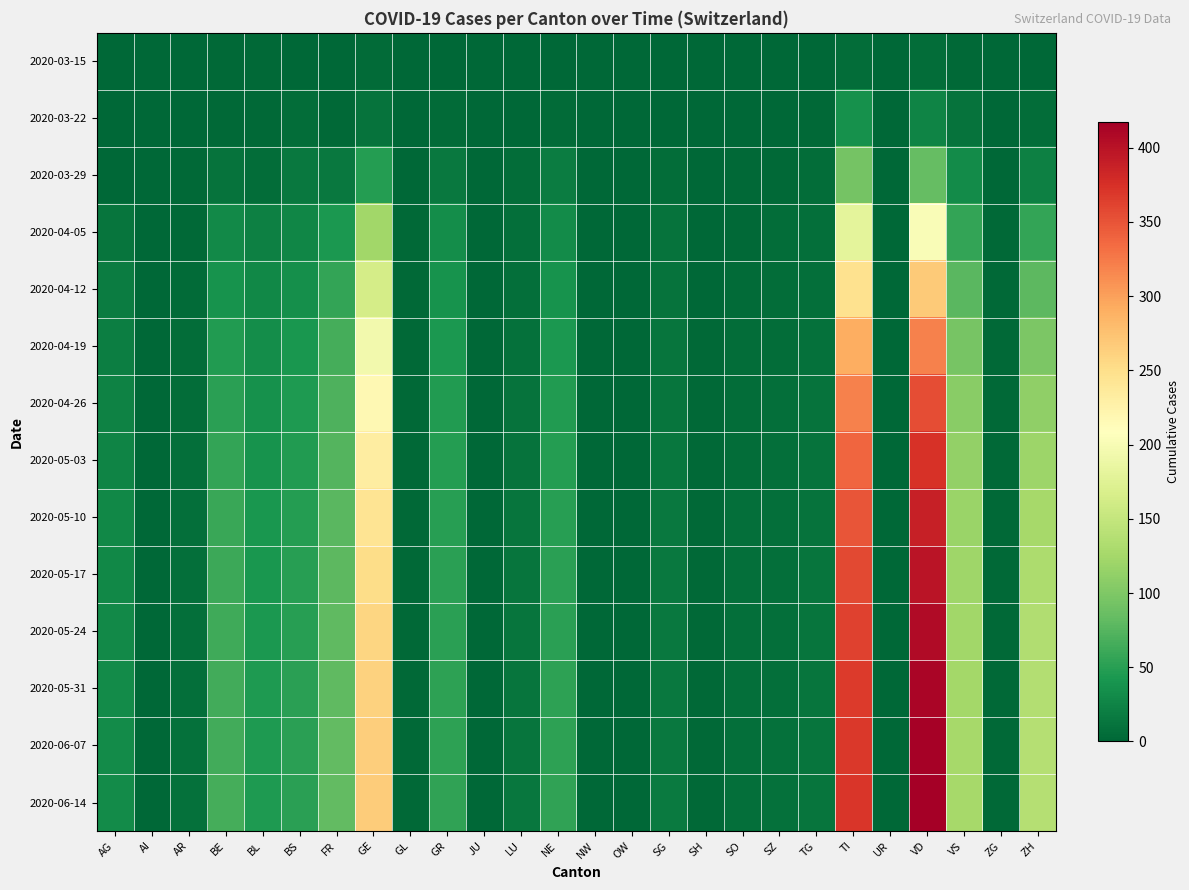

Reading right to left, extract all data points from this chart.

2020-03-15: ZH=1	ZG=0	VS=2	VD=6	UR=0	TI=6	TG=0	SZ=0	SO=0	SH=0	SG=0	OW=0	NW=0	NE=0	LU=0	JU=0	GR=0	GL=0	GE=4	FR=0	BS=0	BL=2	BE=2	AR=0	AI=0	AG=0
2020-03-22: ZH=6	ZG=0	VS=11	VD=26	UR=0	TI=37	TG=3	SZ=0	SO=0	SH=0	SG=0	OW=0	NW=0	NE=4	LU=1	JU=0	GR=4	GL=0	GE=10	FR=3	BS=5	BL=3	BE=3	AR=0	AI=0	AG=1
2020-03-29: ZH=22	ZG=1	VS=31	VD=84	UR=0	TI=93	TG=6	SZ=2	SO=2	SH=0	SG=5	OW=0	NW=0	NE=18	LU=5	JU=0	GR=15	GL=1	GE=48	FR=15	BS=15	BL=6	BE=10	AR=2	AI=0	AG=0
2020-04-05: ZH=56	ZG=2	VS=57	VD=203	UR=1	TI=180	TG=7	SZ=5	SO=3	SH=1	SG=10	OW=0	NW=0	NE=32	LU=7	JU=0	GR=33	GL=2	GE=123	FR=43	BS=27	BL=22	BE=30	AR=3	AI=0	AG=13
2020-04-12: ZH=79	ZG=3	VS=78	VD=268	UR=1	TI=246	TG=8	SZ=6	SO=4	SH=1	SG=11	OW=0	NW=0	NE=38	LU=8	JU=0	GR=38	GL=2	GE=163	FR=57	BS=35	BL=29	BE=39	AR=4	AI=0	AG=18
2020-04-19: ZH=98	ZG=3	VS=96	VD=320	UR=1	TI=291	TG=9	SZ=6	SO=5	SH=2	SG=12	OW=0	NW=0	NE=43	LU=9	JU=0	GR=43	GL=3	GE=194	FR=66	BS=41	BL=34	BE=47	AR=5	AI=0	AG=21
2020-04-26: ZH=111	ZG=3	VS=106	VD=354	UR=1	TI=320	TG=10	SZ=7	SO=6	SH=2	SG=13	OW=0	NW=0	NE=46	LU=10	JU=0	GR=46	GL=3	GE=217	FR=71	BS=44	BL=37	BE=52	AR=6	AI=0	AG=24
2020-05-03: ZH=120	ZG=3	VS=113	VD=374	UR=1	TI=338	TG=11	SZ=7	SO=6	SH=2	SG=14	OW=0	NW=0	NE=48	LU=11	JU=0	GR=48	GL=3	GE=232	FR=74	BS=46	BL=39	BE=56	AR=7	AI=0	AG=26
2020-05-10: ZH=127	ZG=3	VS=118	VD=389	UR=1	TI=350	TG=11	SZ=8	SO=7	SH=2	SG=15	OW=0	NW=0	NE=50	LU=12	JU=0	GR=50	GL=3	GE=244	FR=77	BS=48	BL=41	BE=59	AR=7	AI=0	AG=28
2020-05-17: ZH=131	ZG=3	VS=121	VD=399	UR=1	TI=358	TG=12	SZ=8	SO=7	SH=2	SG=15	OW=0	NW=0	NE=51	LU=12	JU=0	GR=51	GL=3	GE=252	FR=79	BS=49	BL=42	BE=61	AR=8	AI=0	AG=29
2020-05-24: ZH=134	ZG=3	VS=123	VD=406	UR=1	TI=363	TG=12	SZ=8	SO=7	SH=2	SG=16	OW=0	NW=0	NE=52	LU=13	JU=0	GR=52	GL=3	GE=258	FR=80	BS=50	BL=43	BE=63	AR=8	AI=0	AG=30
2020-05-31: ZH=136	ZG=3	VS=125	VD=411	UR=1	TI=367	TG=12	SZ=8	SO=8	SH=2	SG=16	OW=0	NW=0	NE=53	LU=13	JU=0	GR=53	GL=3	GE=262	FR=81	BS=51	BL=44	BE=64	AR=8	AI=0	AG=31
2020-06-07: ZH=137	ZG=3	VS=126	VD=414	UR=1	TI=369	TG=12	SZ=9	SO=8	SH=2	SG=16	OW=0	NW=0	NE=53	LU=13	JU=0	GR=53	GL=3	GE=265	FR=82	BS=51	BL=44	BE=65	AR=9	AI=0	AG=31
2020-06-14: ZH=138	ZG=3	VS=127	VD=417	UR=1	TI=371	TG=13	SZ=9	SO=8	SH=2	SG=17	OW=0	NW=0	NE=54	LU=14	JU=0	GR=54	GL=3	GE=267	FR=83	BS=52	BL=45	BE=66	AR=9	AI=0	AG=32